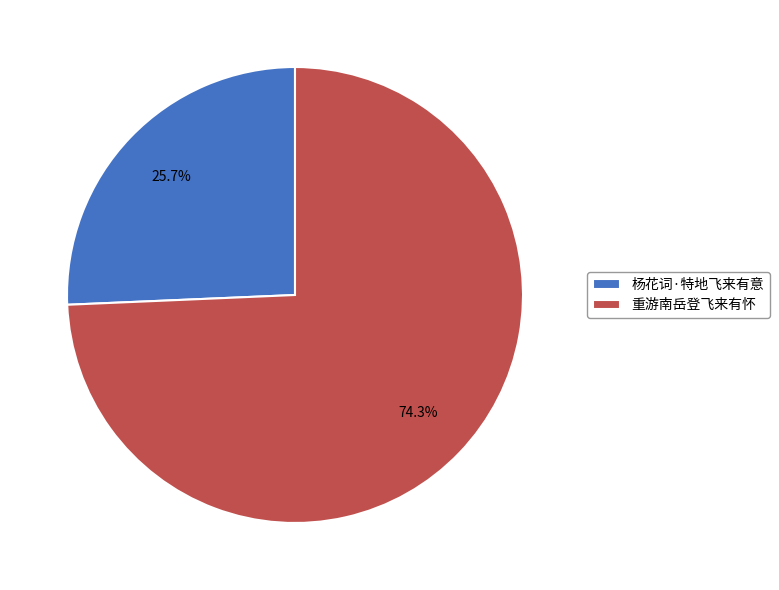

What is the majority slice?

重游南岳登飞来有怀